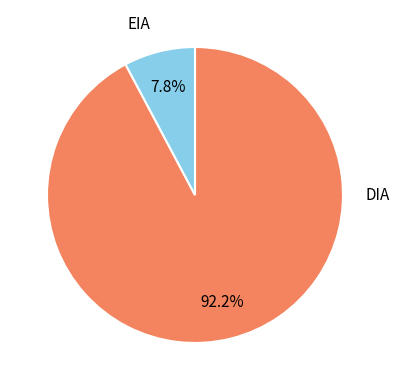

Between EIA and DIA, which is larger?

DIA